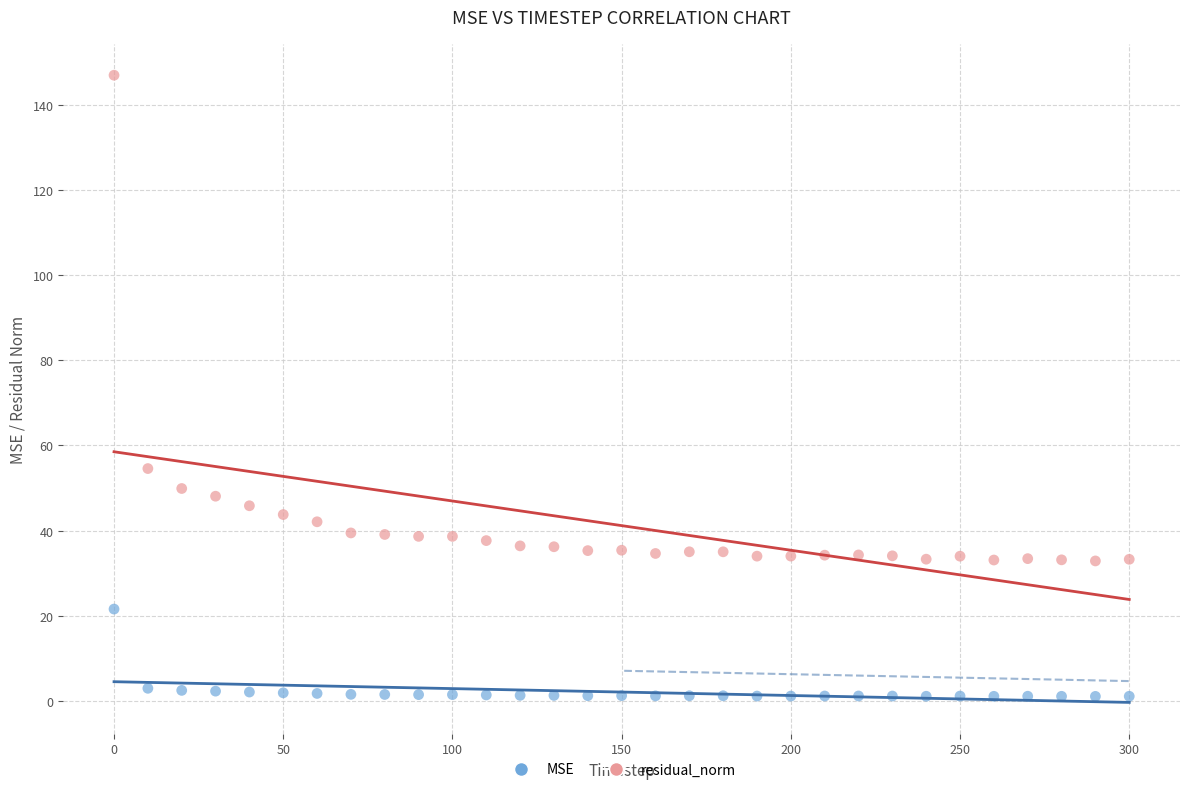

Which series has the widest spread of Y values?

residual_norm